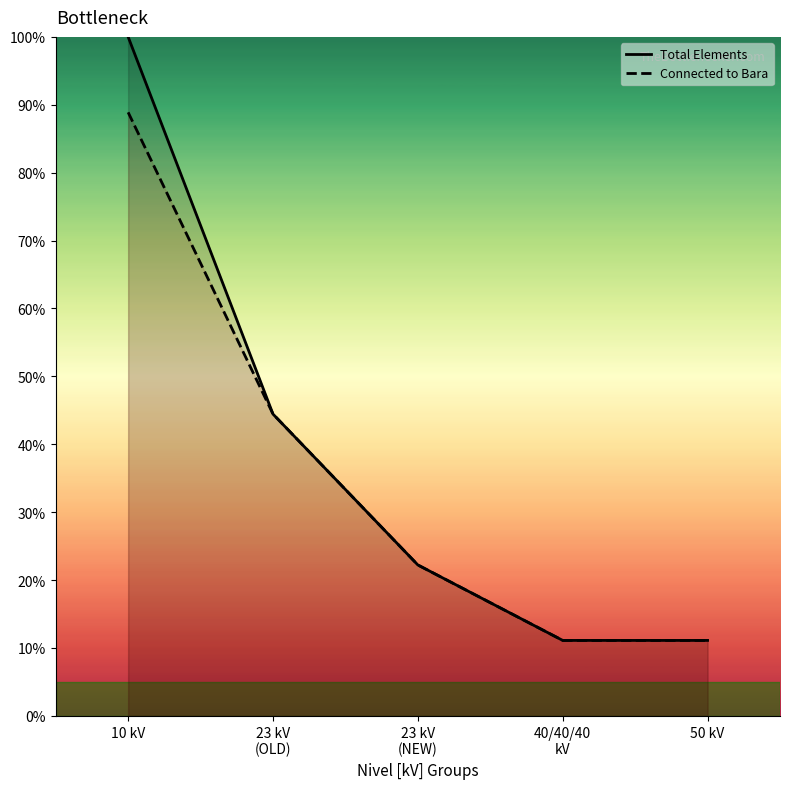

At how many categories does at least one series exceed 94?

1